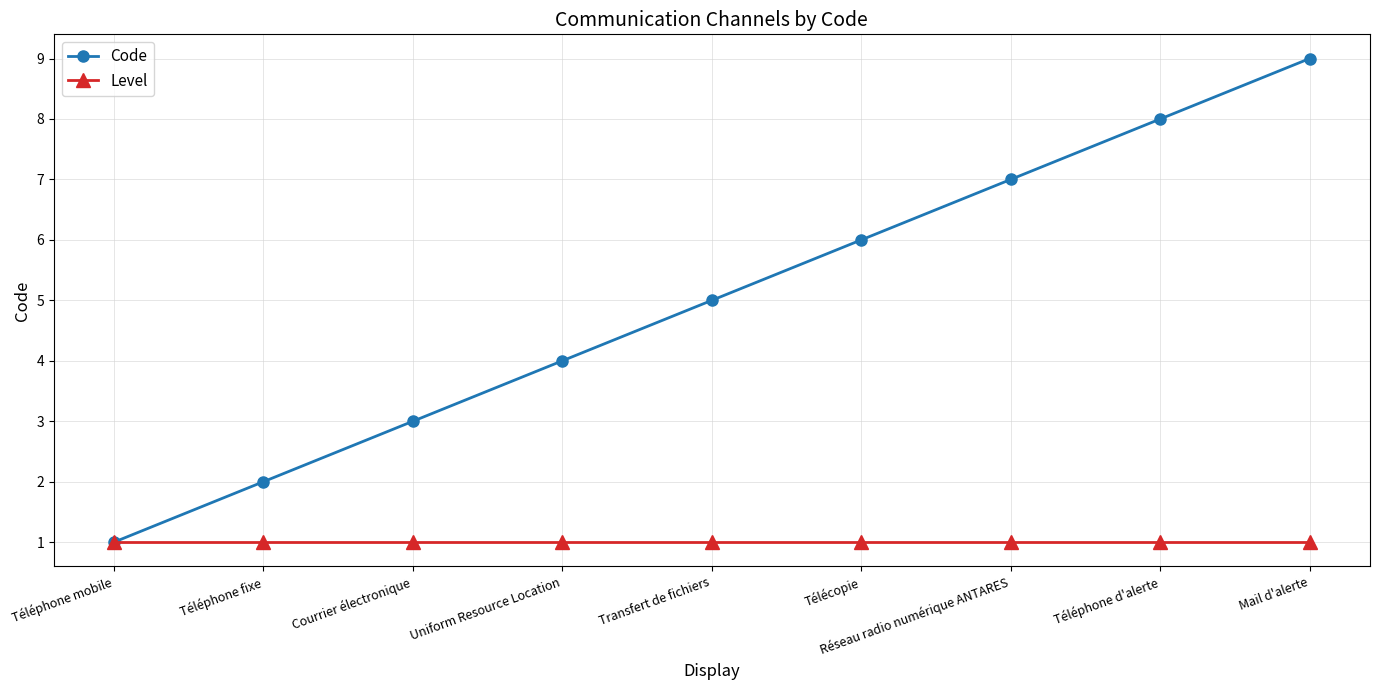

Count the number of categories in the chart.

9